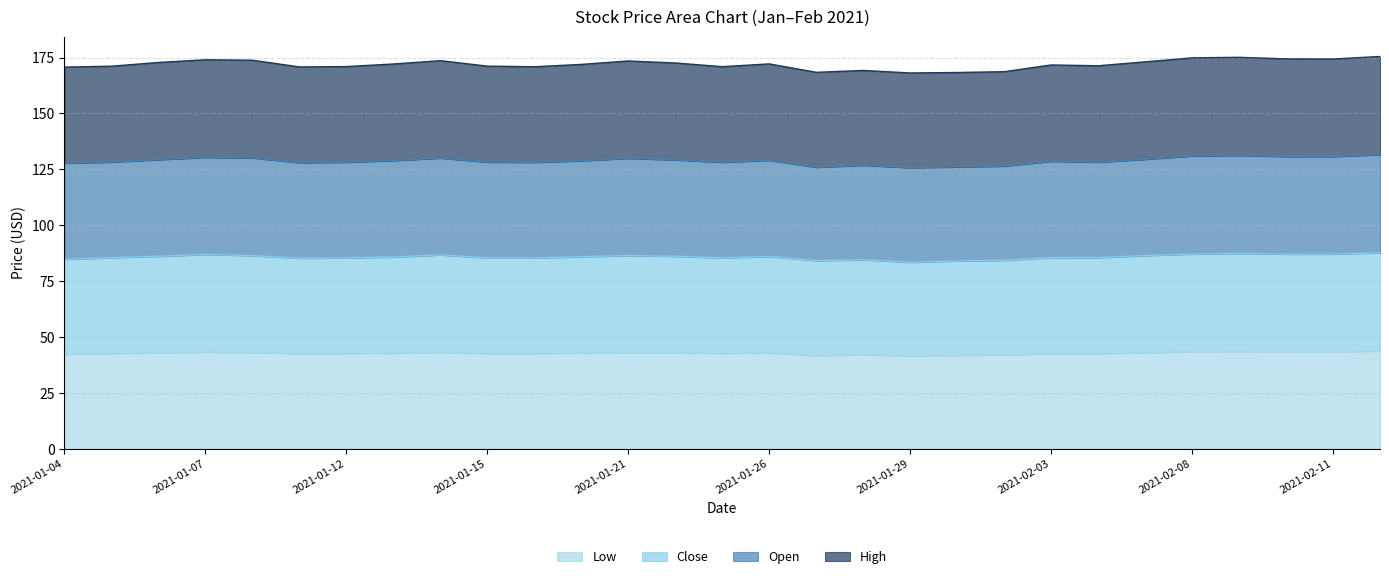

What is the minimum value for Low?

41.6